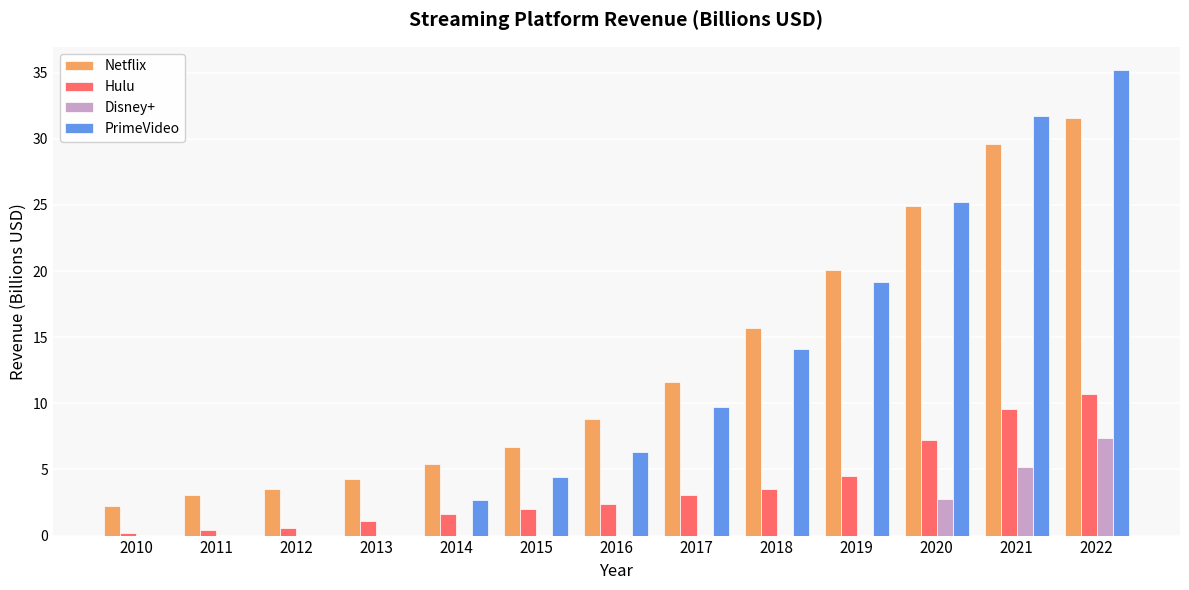

What is the approximate value of Netflix at 2018?

15.7